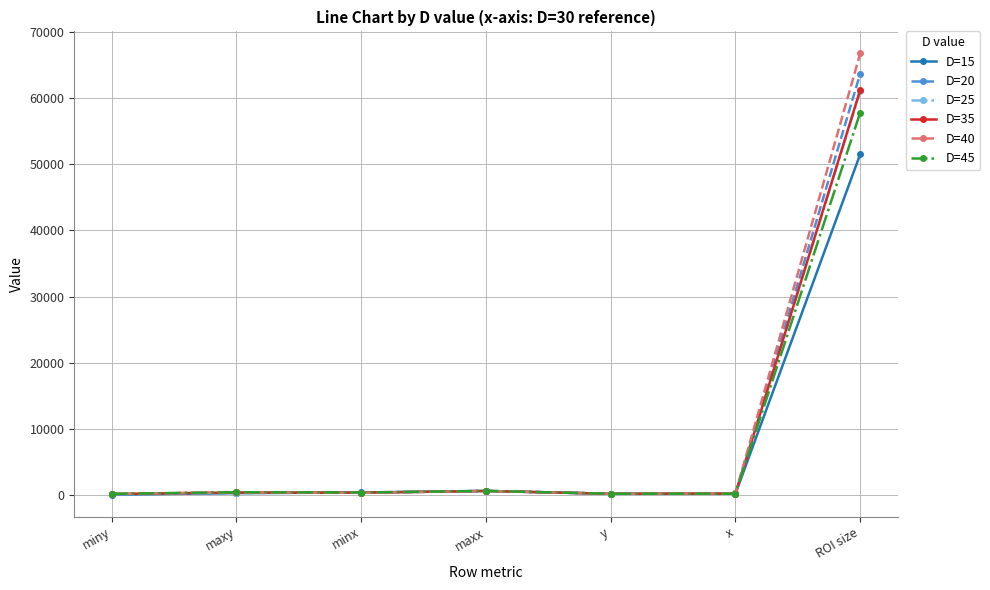

What is the value of the D=15 point at the 3rd from the left?

427